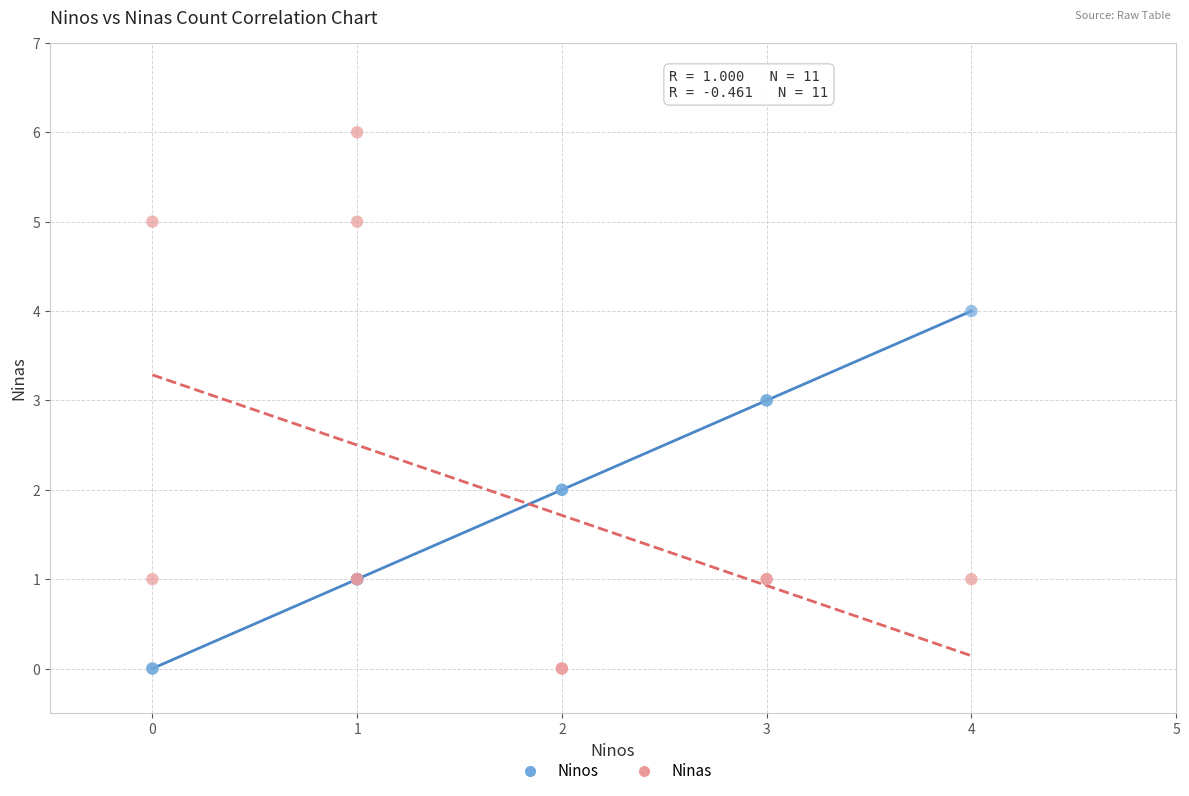

What are all the series names shown in the legend?

Ninos, Ninas